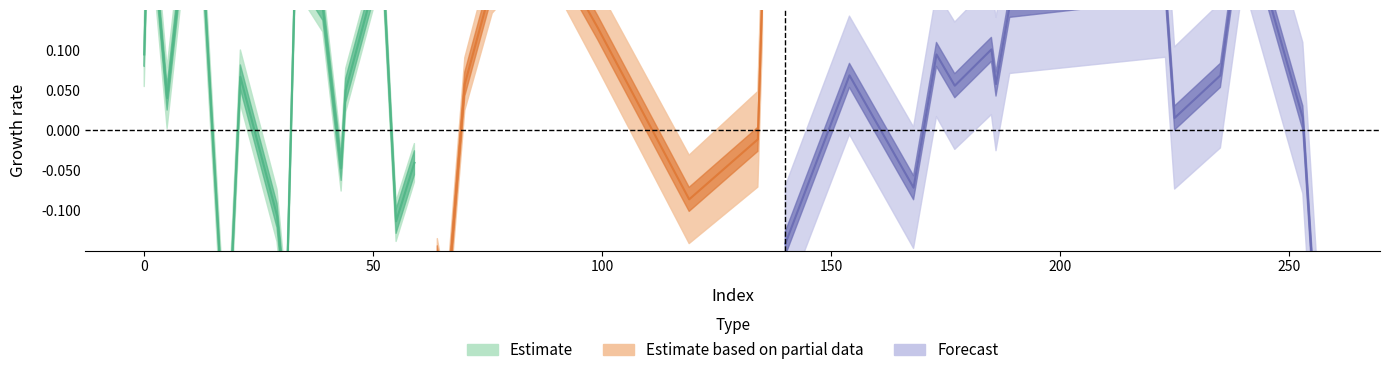

Does the chart have visible grid lines?

No